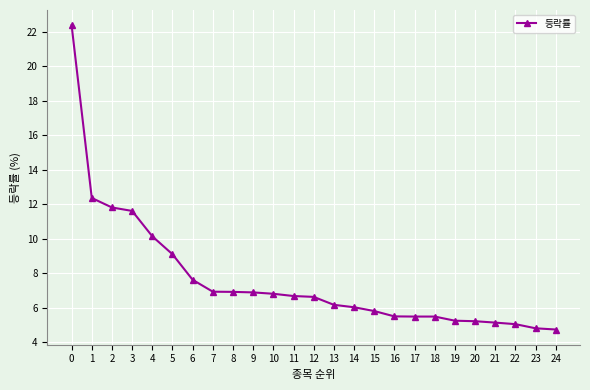

What is the change in value from 10 to 14?

-0.8